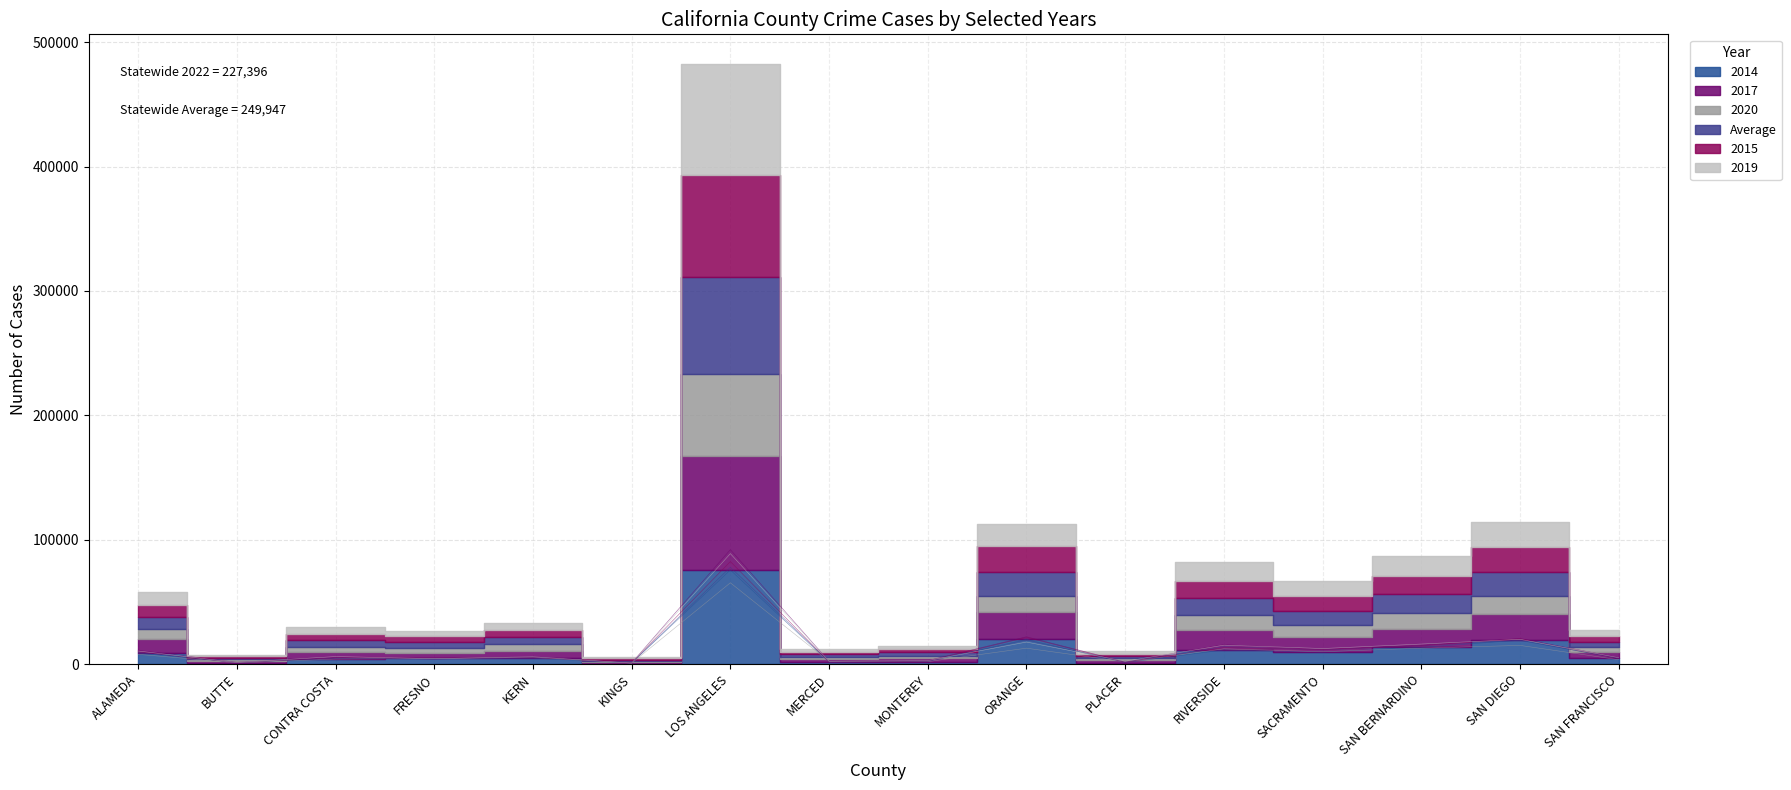

How many values in the 2015 series are below 5404?

8